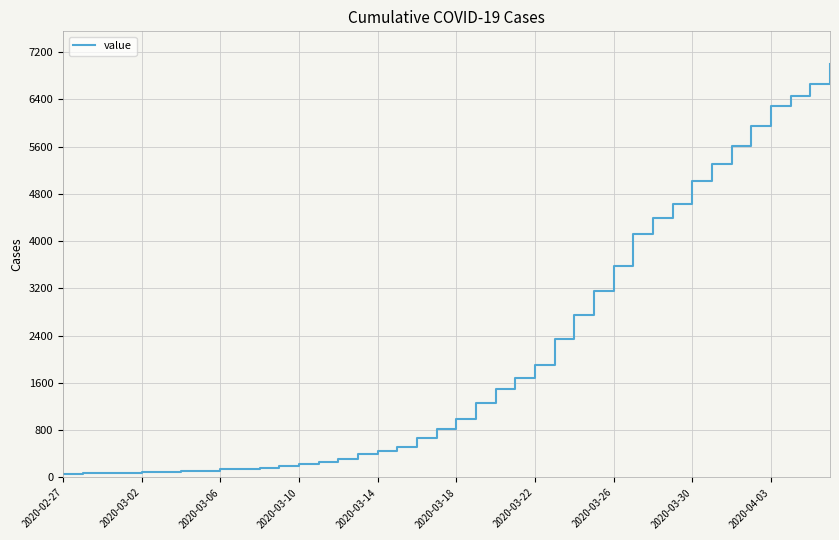

What is the greatest value displayed?

6994